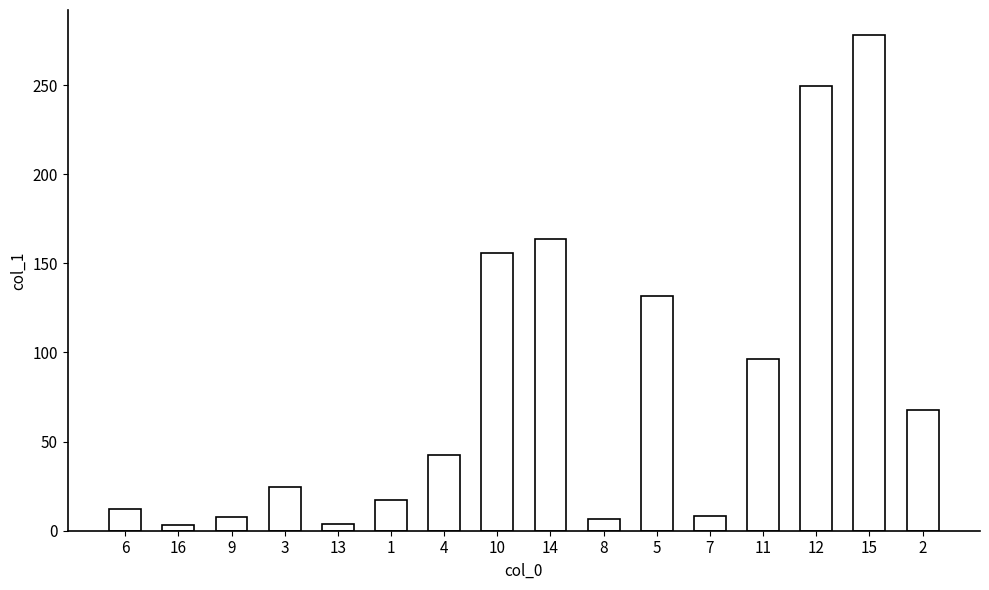

How many values exceed 42?

8